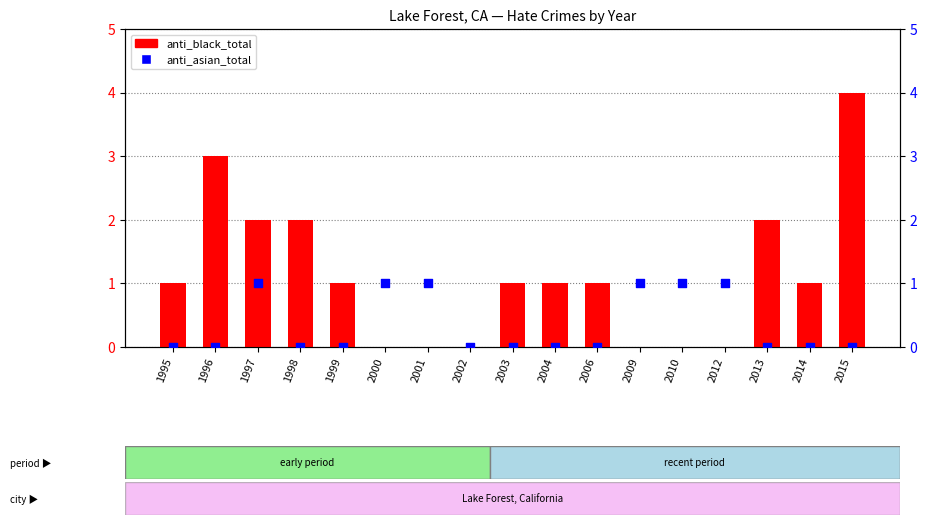

Which series has the largest total across all categories?

anti_black_total